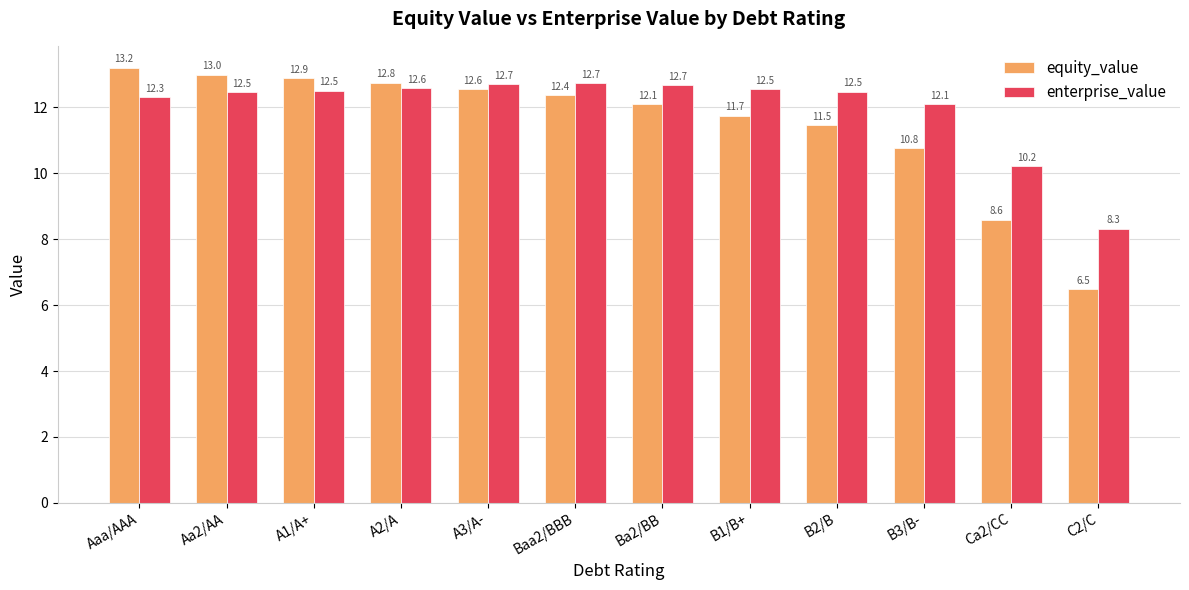

What is the average value of the equity_value series?

11.5